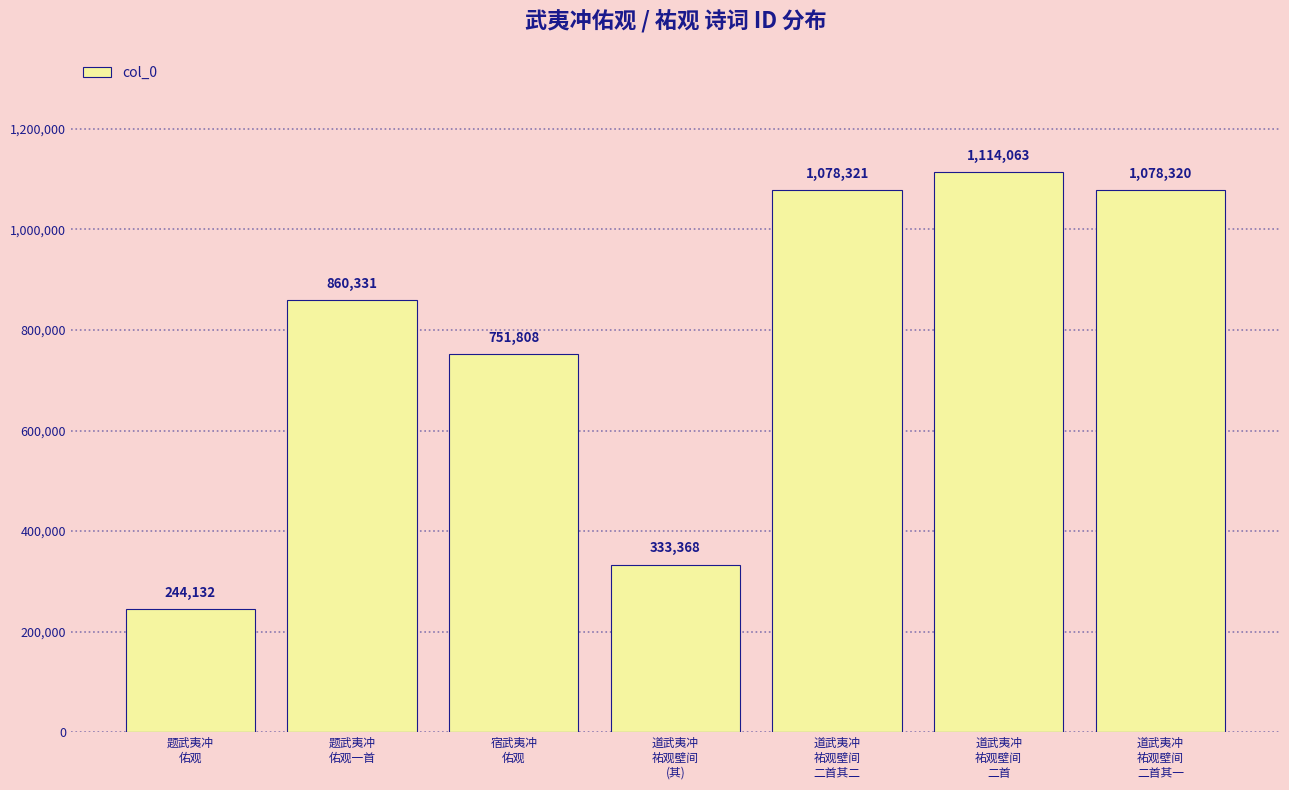

What position from the left is 道武夷冲
祐观壁间
(其)?

4